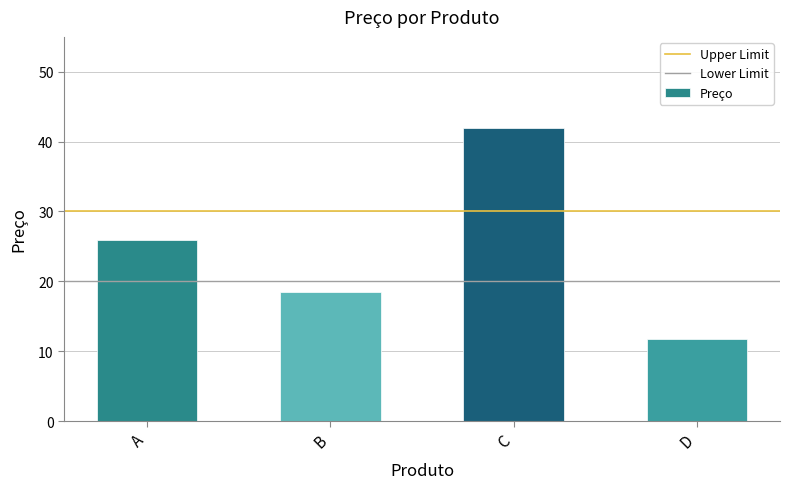

What is the average value?

24.5